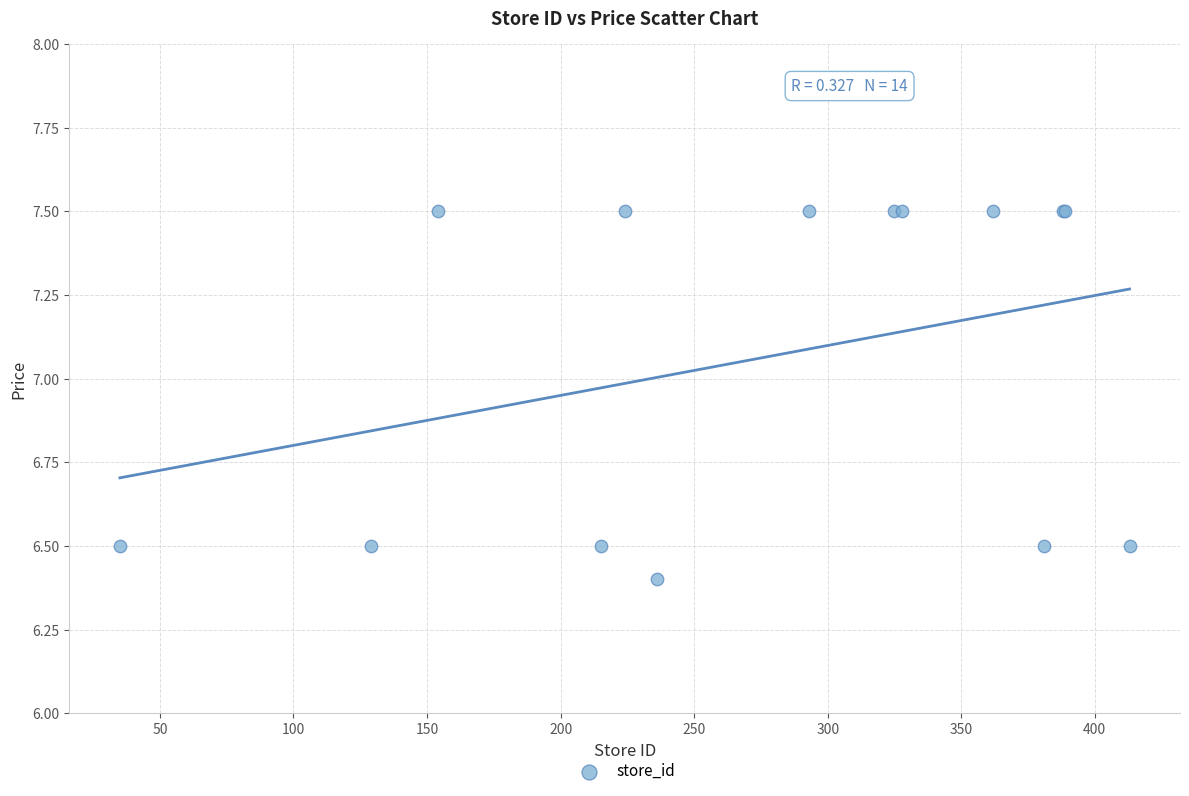

What Y value in the scatter plot is closest to 6?

6.4